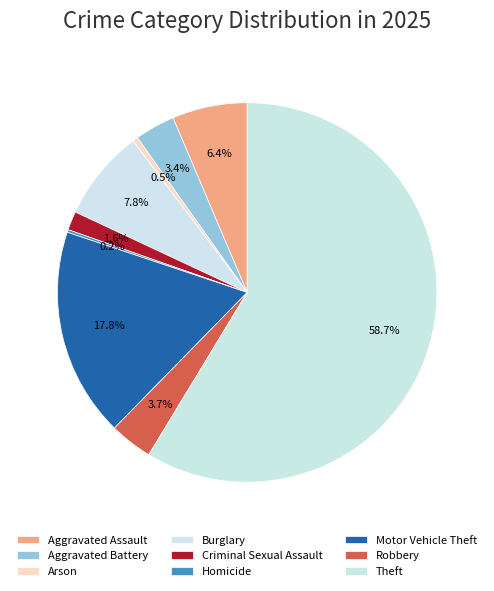

Does any single category account for the majority?

Yes